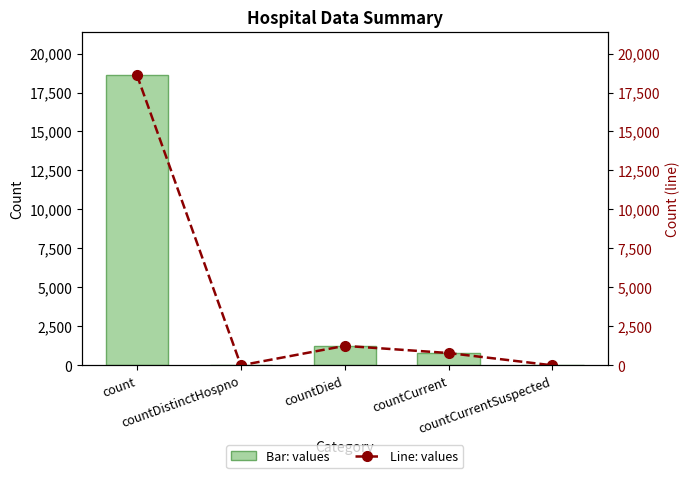

At which label is values closest to 9307?

countDied